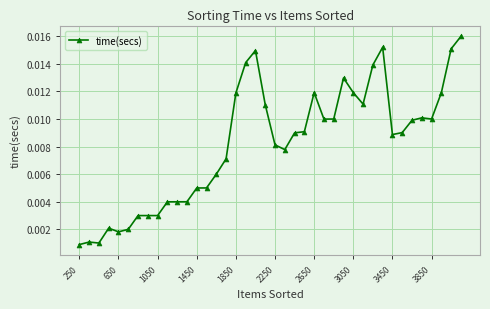

True or false: there are more than 1 points higher than both neighbors.

True